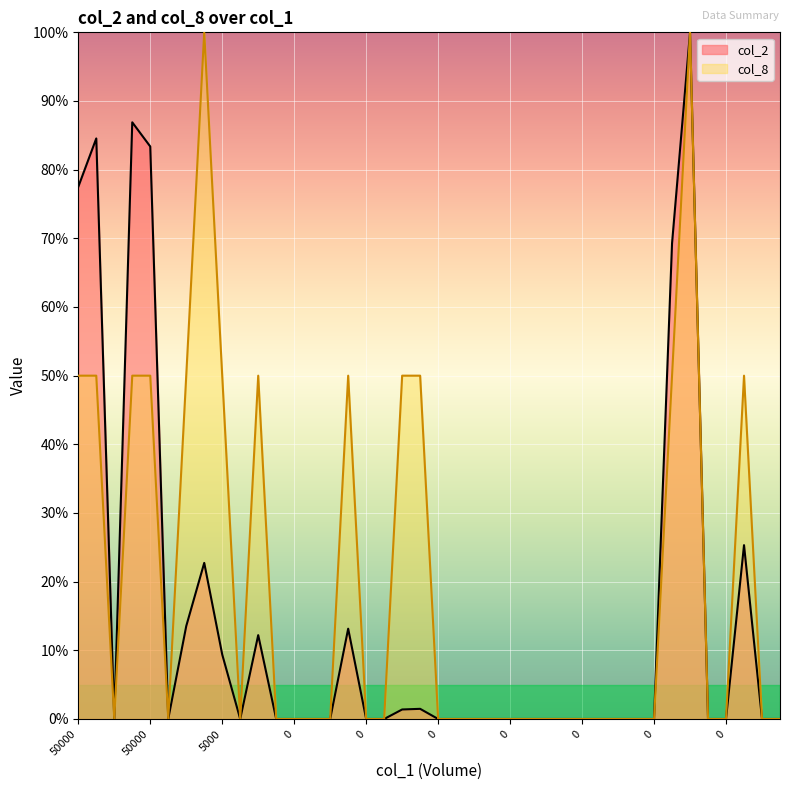

What is the difference between the maximum and second lowest values in the col_2 series?

100.0